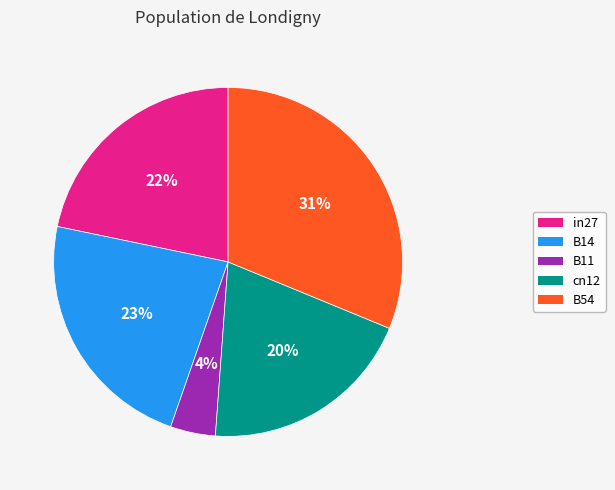

Is it true that cn12 is 20% of the pie?

True